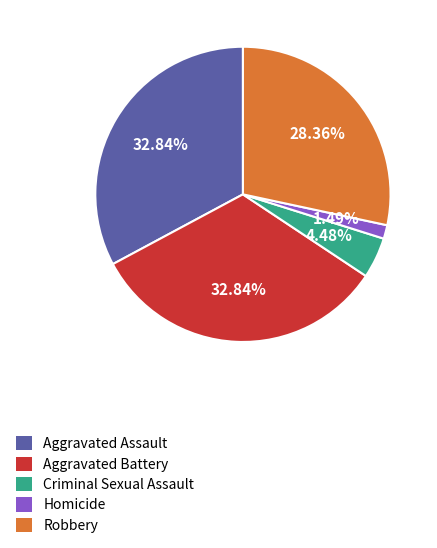

Is the sum of Aggravated Battery and Criminal Sexual Assault greater than half?

No